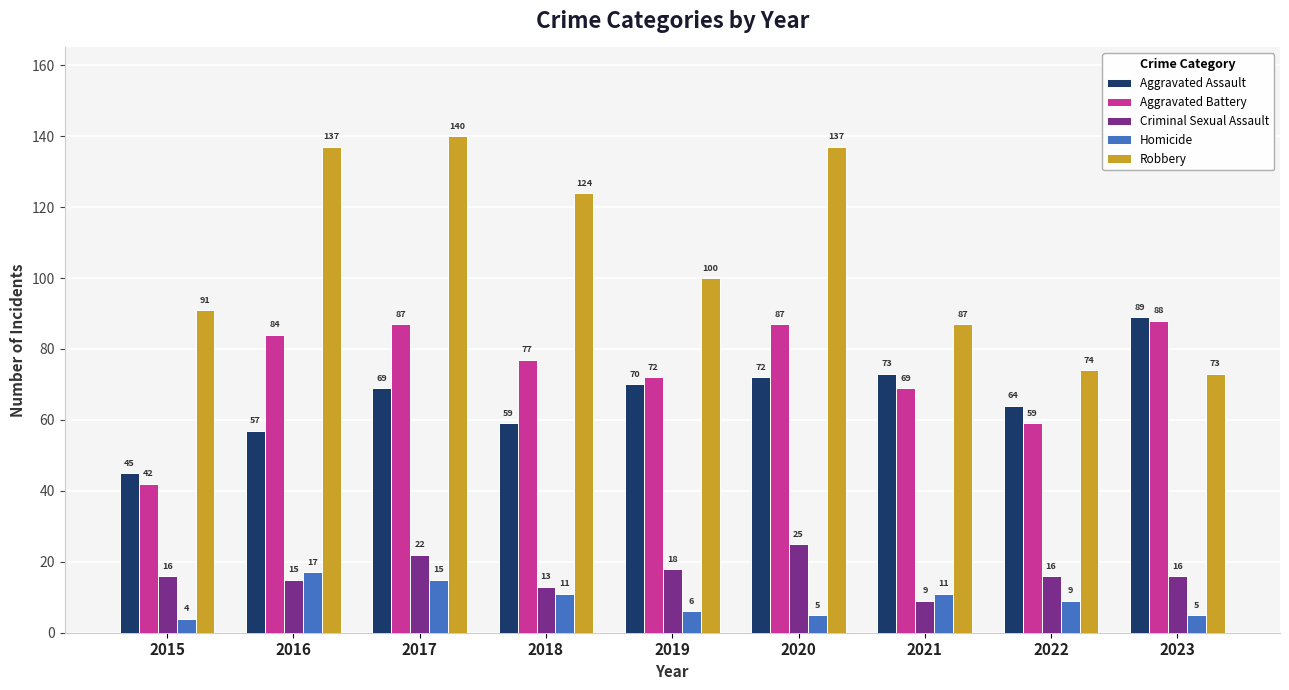

How many values in the Homicide series are below 9?

4